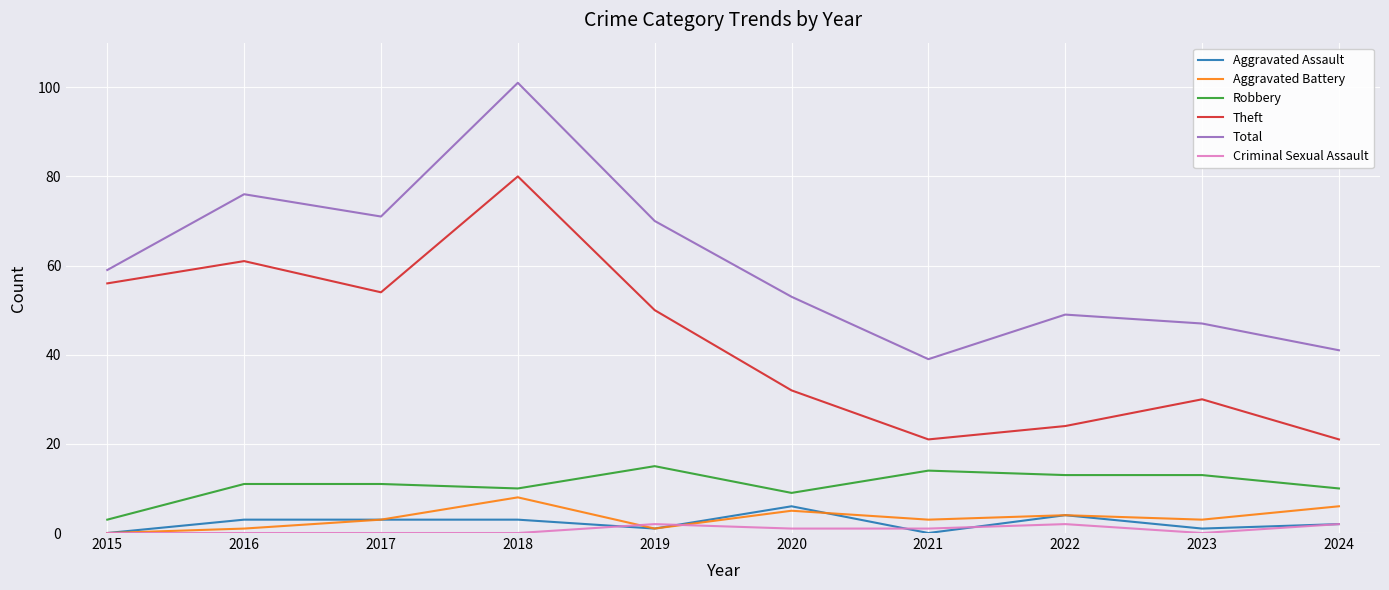

What is the highest value of the Total series?

101